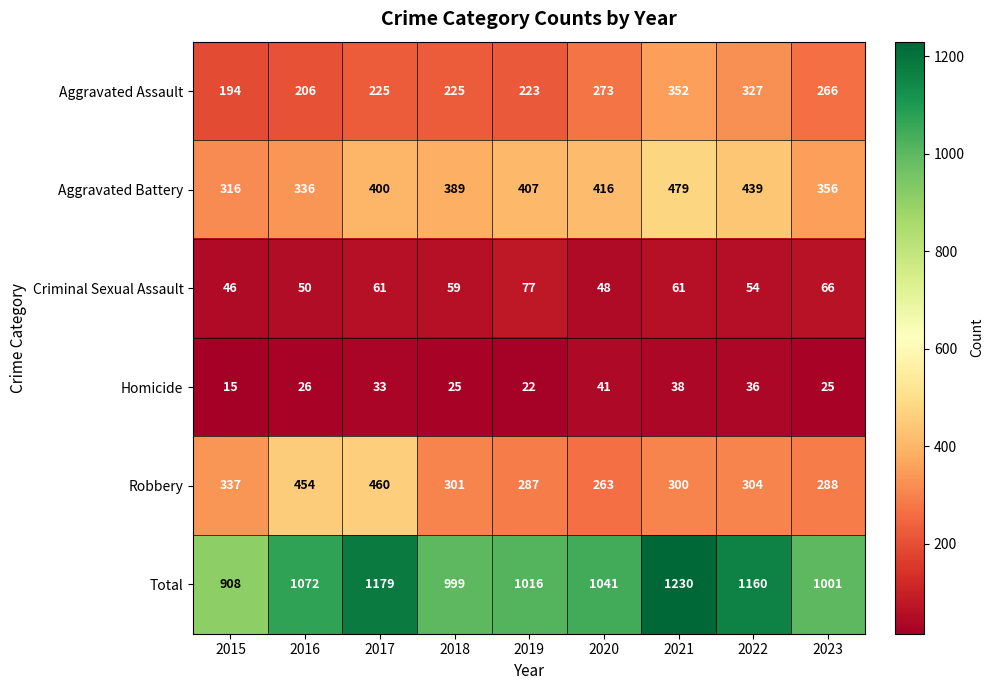

Which series changed the most between 2015 and 2017?

Total